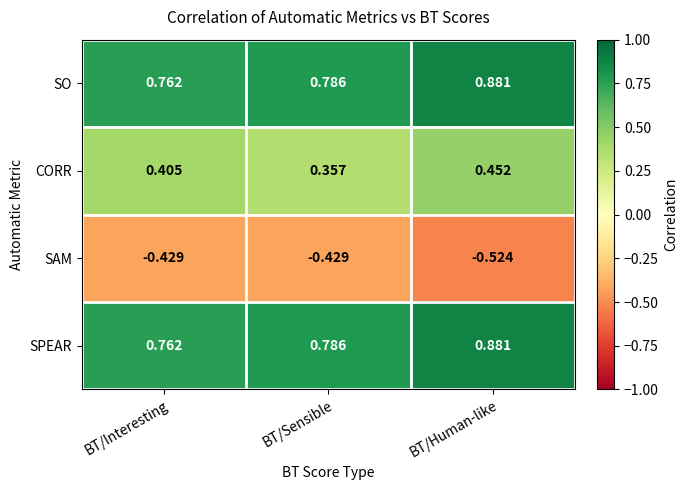

Is the value of SPEAR at BT/Interesting greater than the value of SAM at BT/Sensible?

Yes